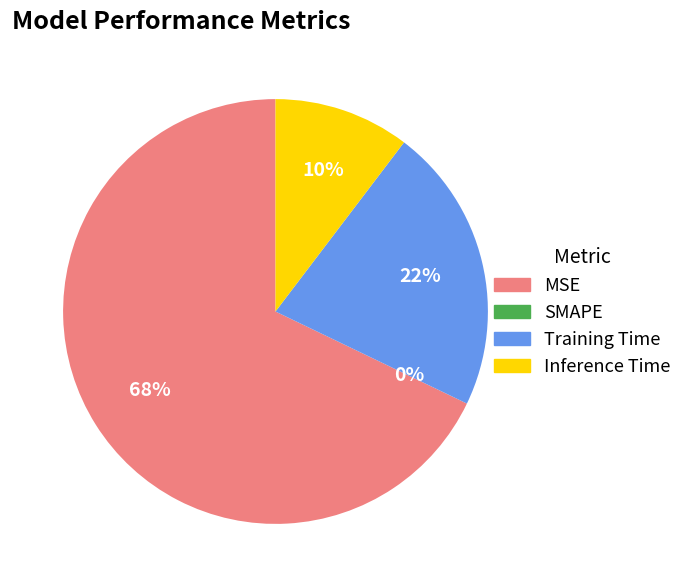

Count the number of slices in the pie.

4